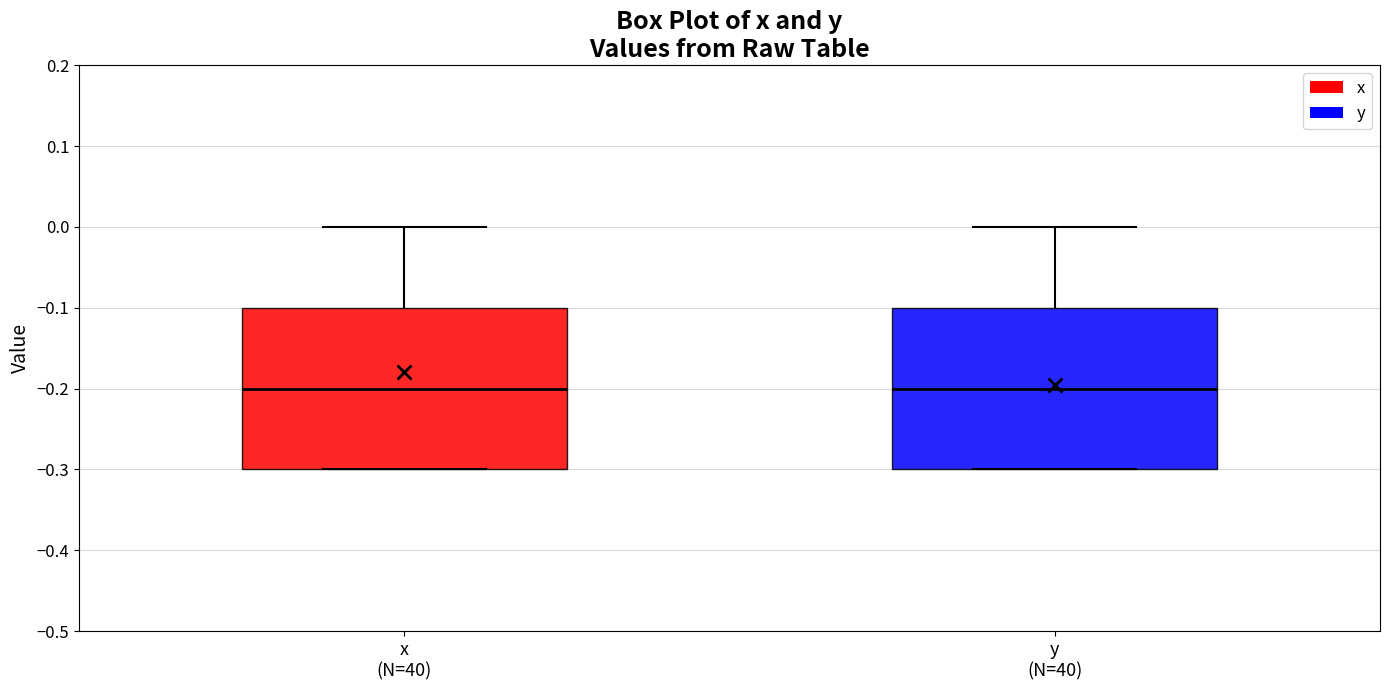

Where is the upper edge of the box for y (N=40) on the y-axis? The values are not printed on the chart, so give them approximately, as read against the axis.

-0.1